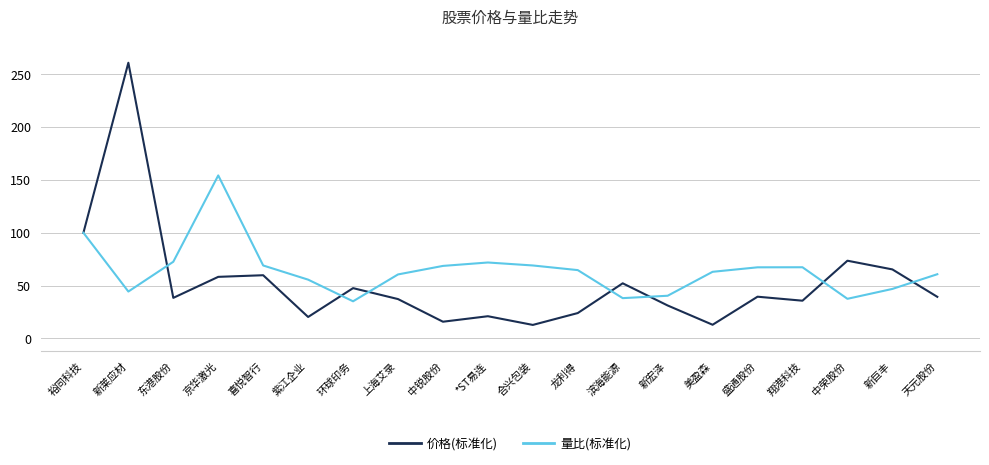

True or false: 价格(标准化) and 量比(标准化) intersect in this chart.

True